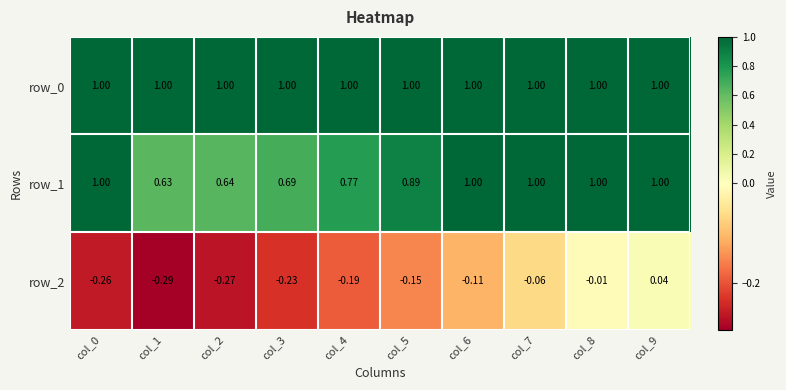

What is the sum of all row_1 values?

8.6